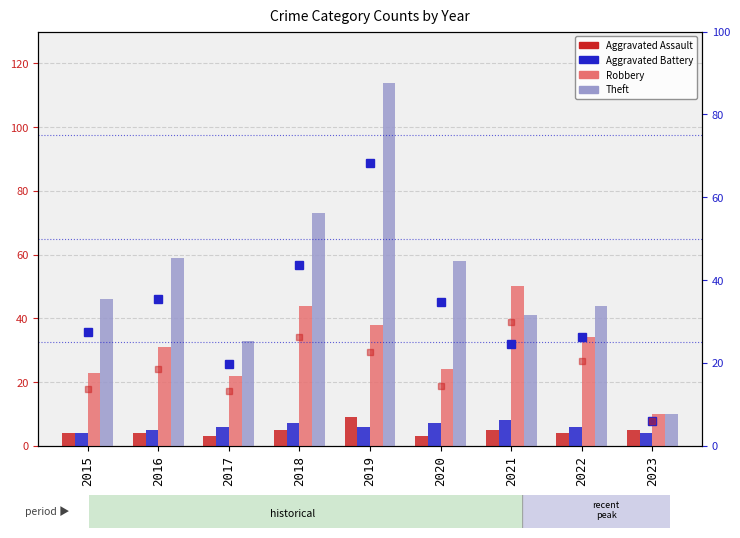

Reading right to left, extract all data points from this chart.

Aggravated Assault: 5.0	4.0	5.0	3.0	9.0	5.0	3.0	4.0	4.0
Aggravated Battery: 4.0	6.0	8.0	7.0	6.0	7.0	6.0	5.0	4.0
Robbery: 10.0	34.0	50.0	24.0	38.0	44.0	22.0	31.0	23.0
Theft: 10.0	44.0	41.0	58.0	114.0	73.0	33.0	59.0	46.0
Theft % of peak: 6.0	26.3	24.6	34.7	68.3	43.7	19.8	35.3	27.5
Robbery % of peak: 6.0	20.4	29.9	14.4	22.8	26.3	13.2	18.6	13.8